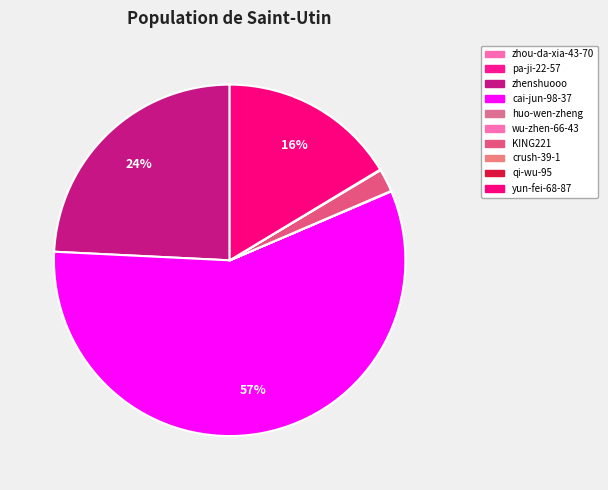

Is the sum of qi-wu-95 and KING221 greater than half?

No